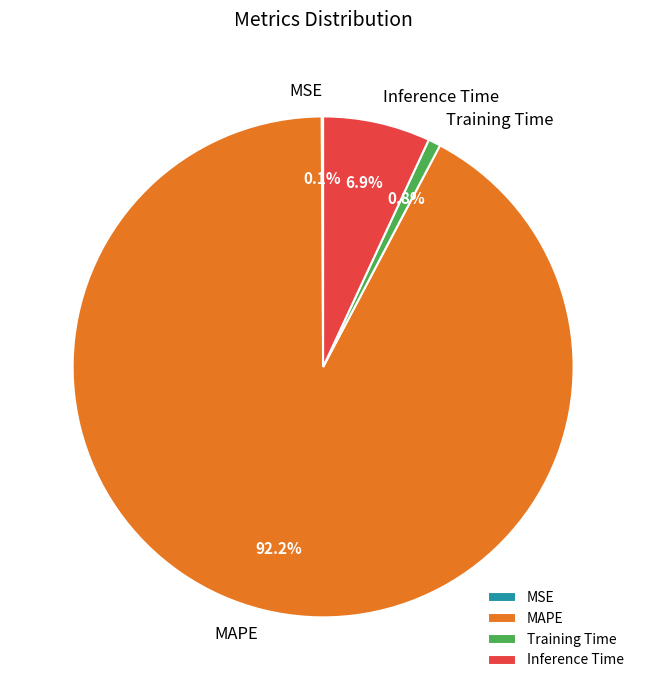

What percentage do Inference Time and MAPE together represent?

99.1%